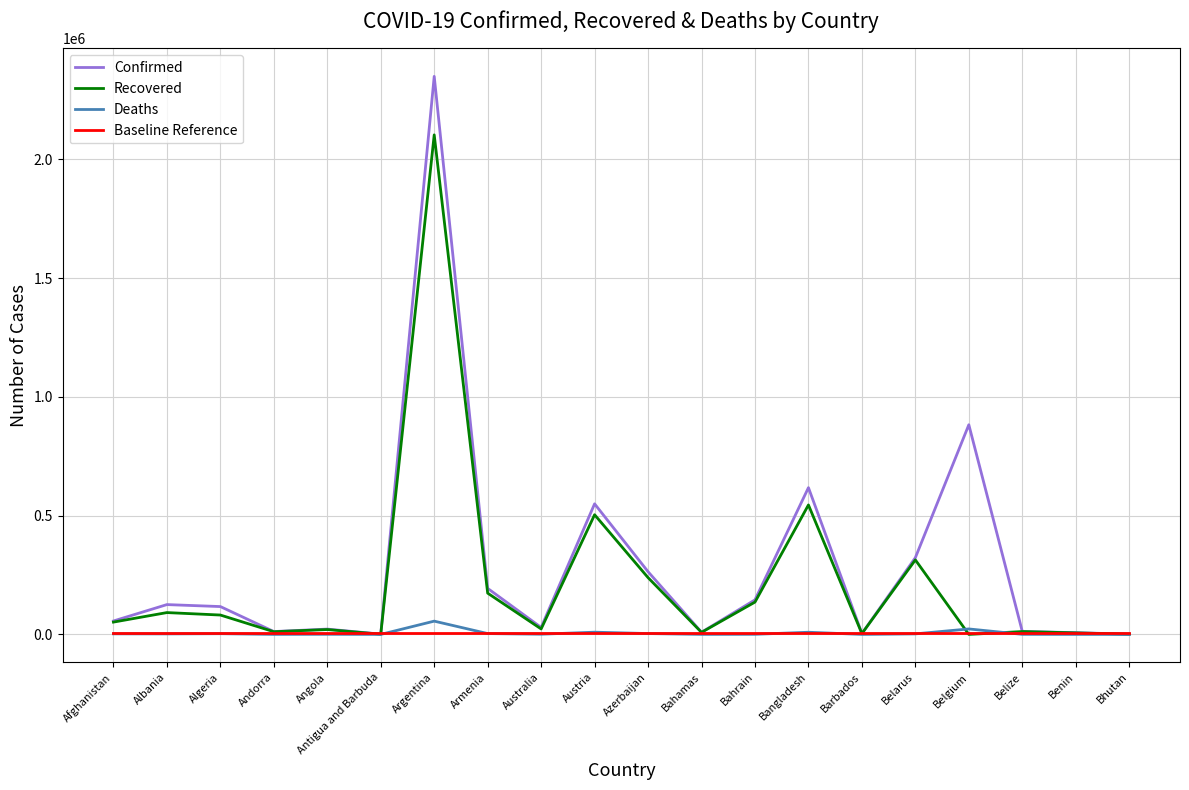

Between Argentina and Bangladesh, which series saw the biggest shift?

Confirmed